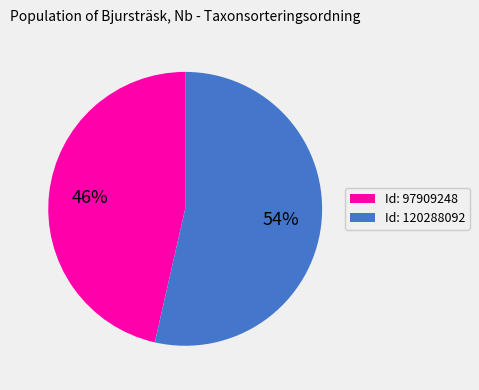

To the nearest percent, what is the average slice percentage?

50%